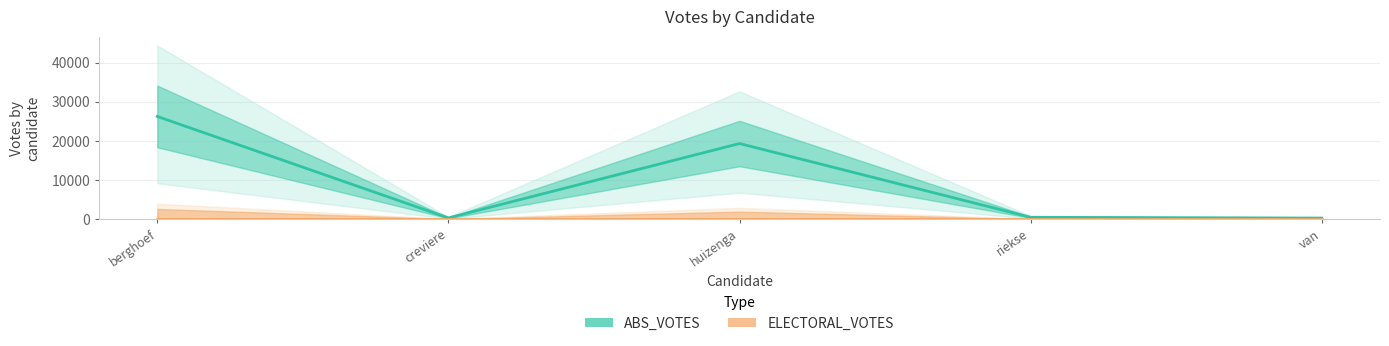

Does the chart have visible grid lines?

Yes